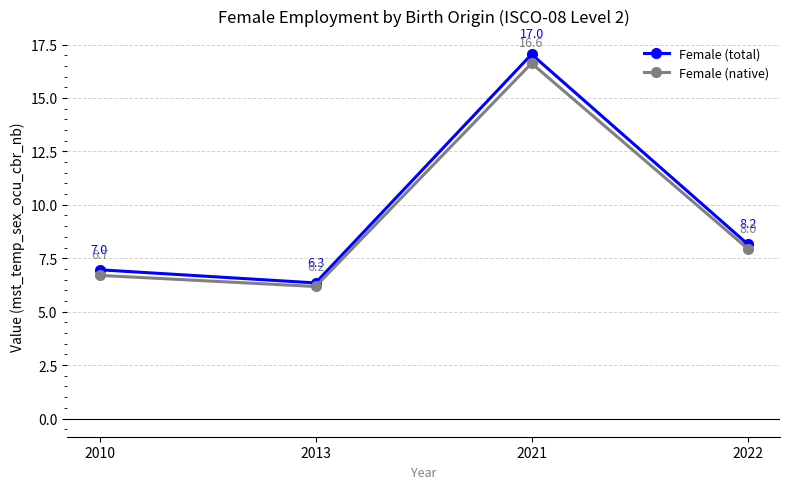

How many data points in Female (native) are less than 7?

2